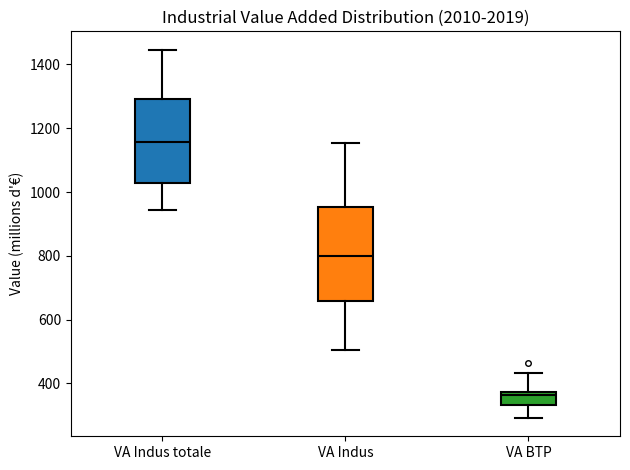

Reading left to right, transcribe this box plot: for each box, give where its median line is, the range the box spans, and where its two whiskers end, as read against the y-axis. The values are not printed on the chart, so give them approximately, as read against the axis.

VA Indus totale: median 1160, box 1020 to 1300, whiskers 940 to 1440
VA Indus: median 800, box 660 to 960, whiskers 500 to 1160
VA BTP: median 360, box 340 to 380, whiskers 300 to 440